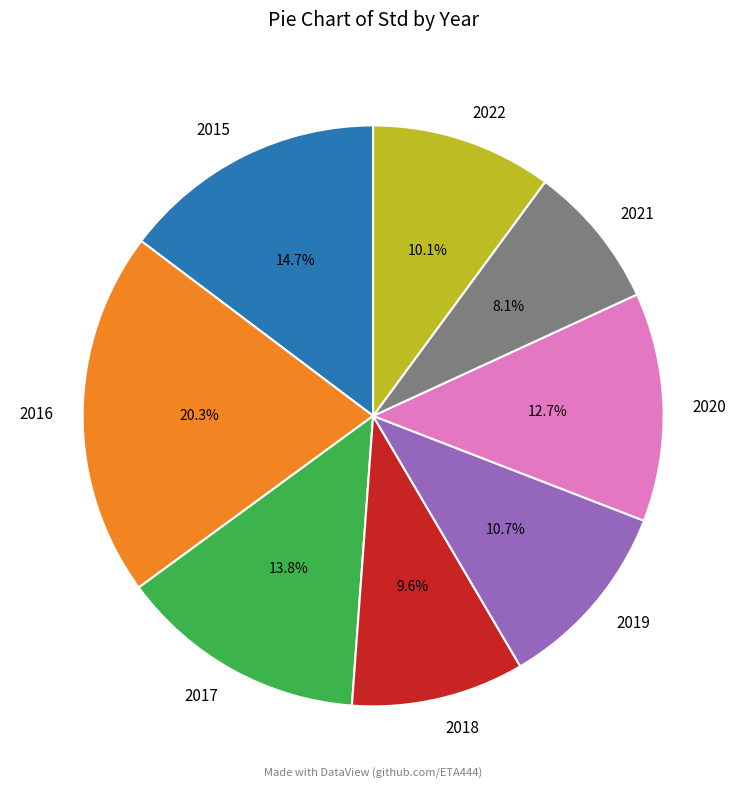

Between 2020 and 2019, which is larger?

2020